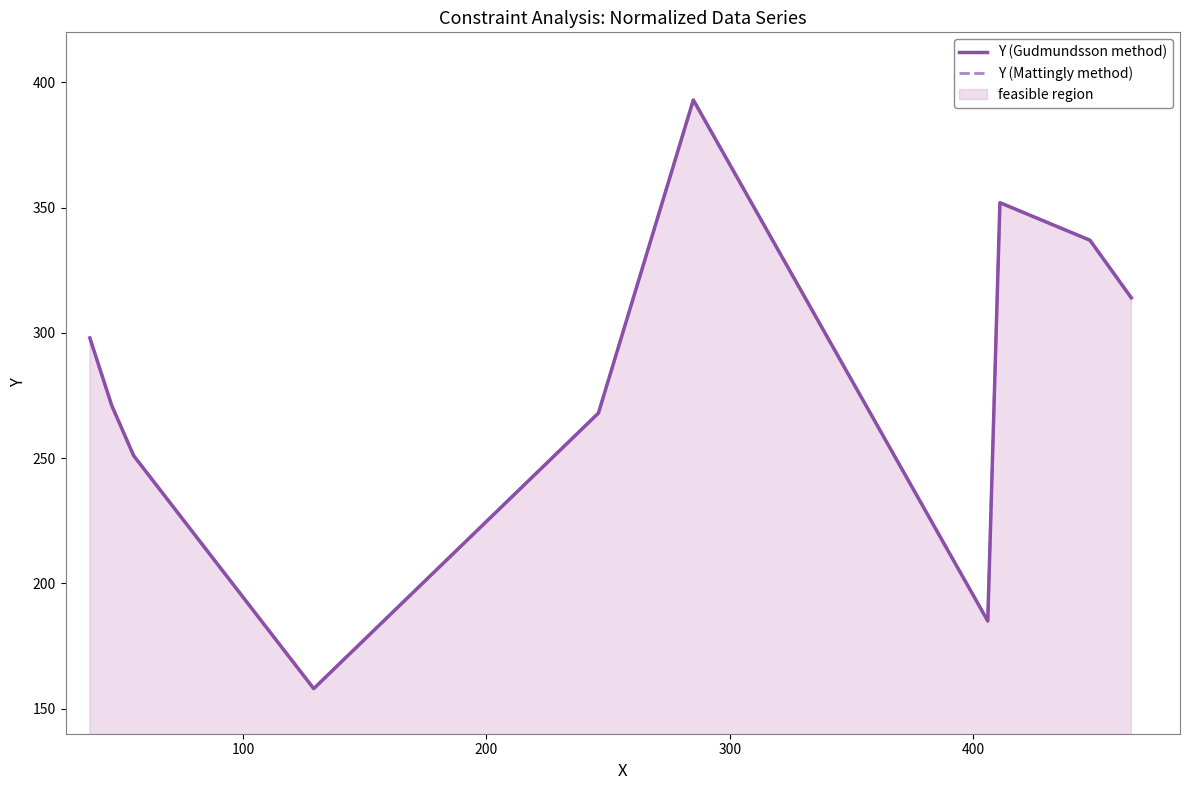

Reading left to right, transcribe all the data shown in this chart.

Y (Gudmundsson method): 298	271	251	158	268	393	185	352	337	314
Y (Mattingly method): 298	271	251	158	268	393	185	352	337	314